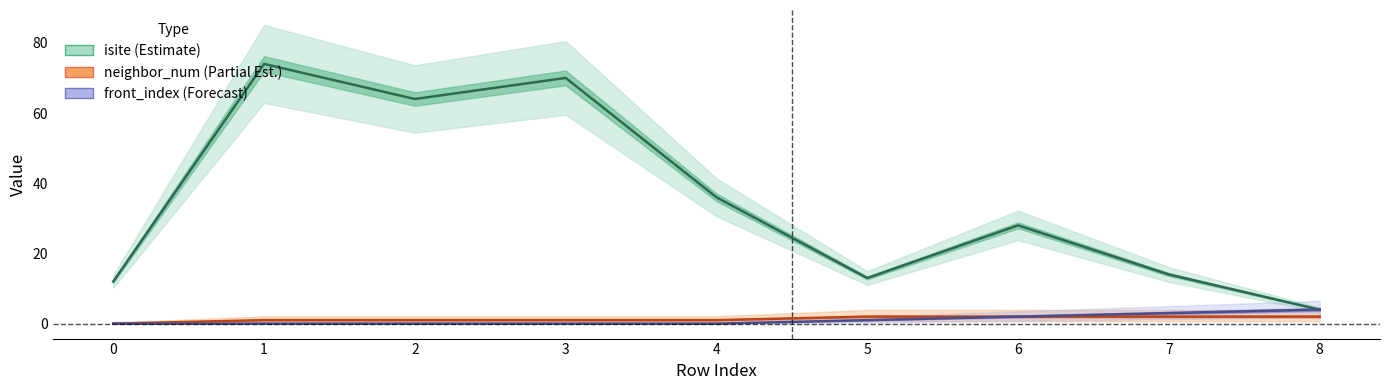

List the series in order of their peak value, lowest first.

neighbor_num (Partial Est.), front_index (Forecast), isite (Estimate)